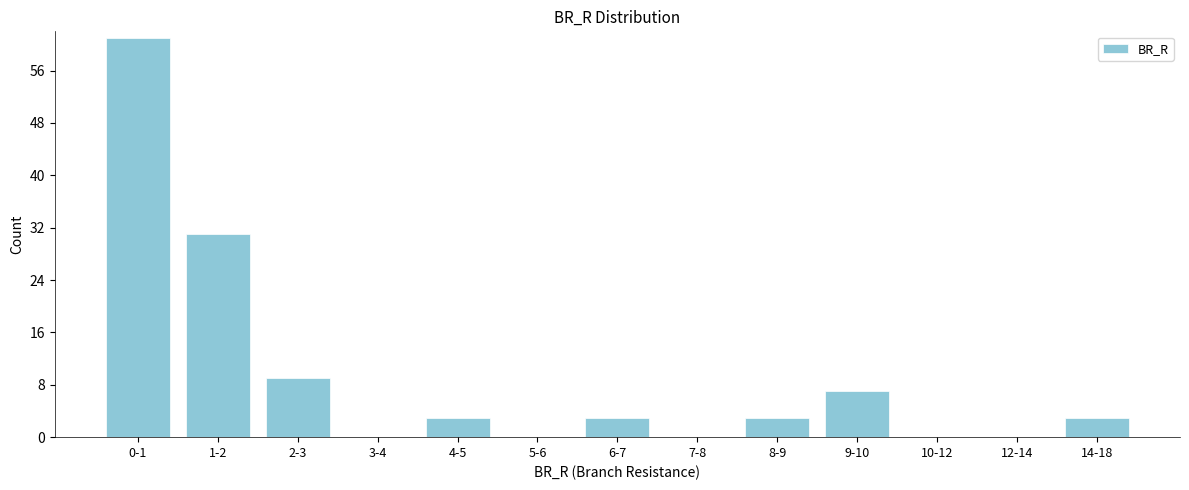

Reading left to right, extract all data points from this chart.

0-1=61	1-2=31	2-3=9	3-4=0	4-5=3	5-6=0	6-7=3	7-8=0	8-9=3	9-10=7	10-12=0	12-14=0	14-18=3